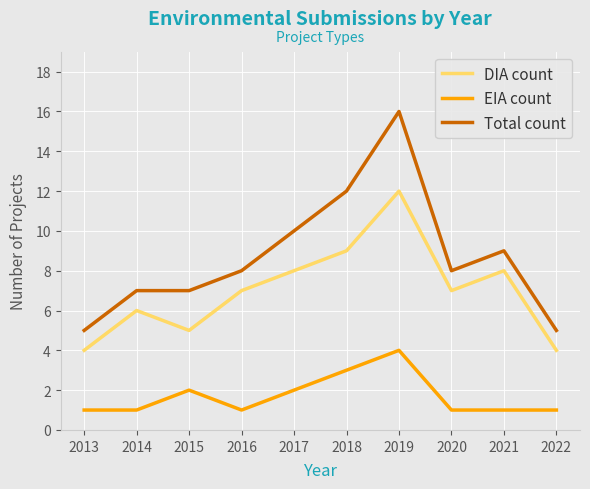

Is it true that DIA count equals 9 at 2018?

True